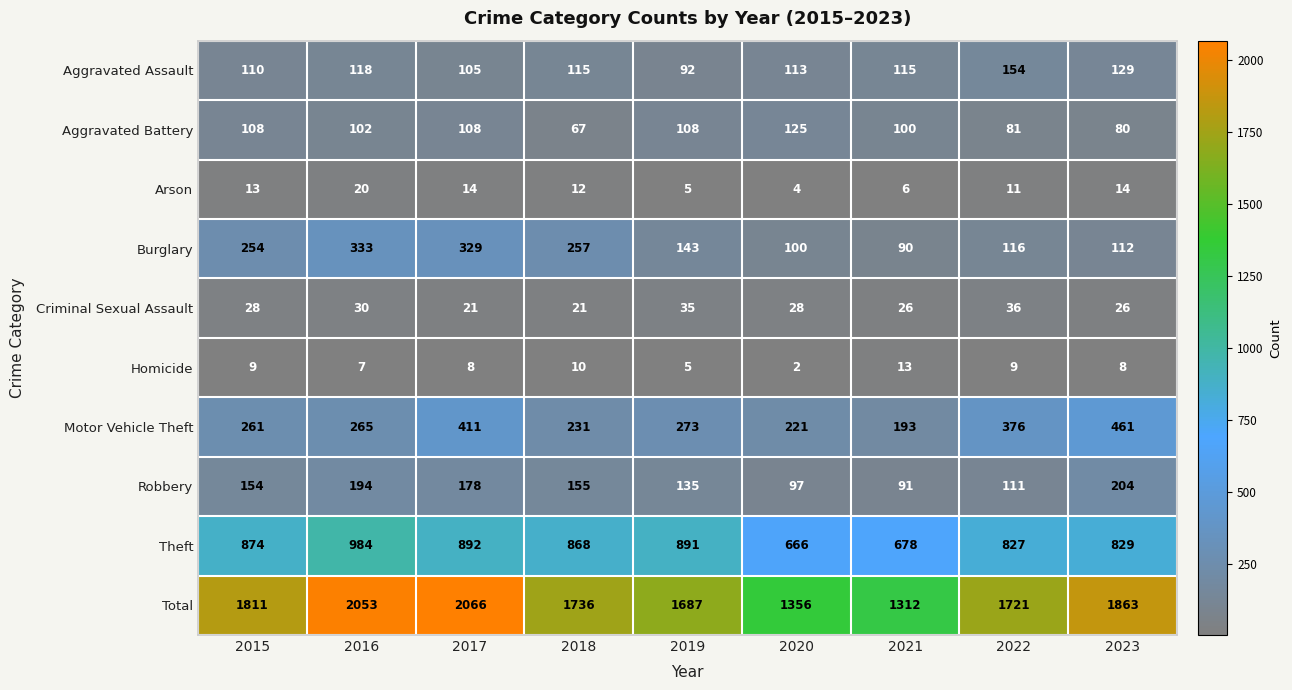

What is the average value of the Theft series?

834